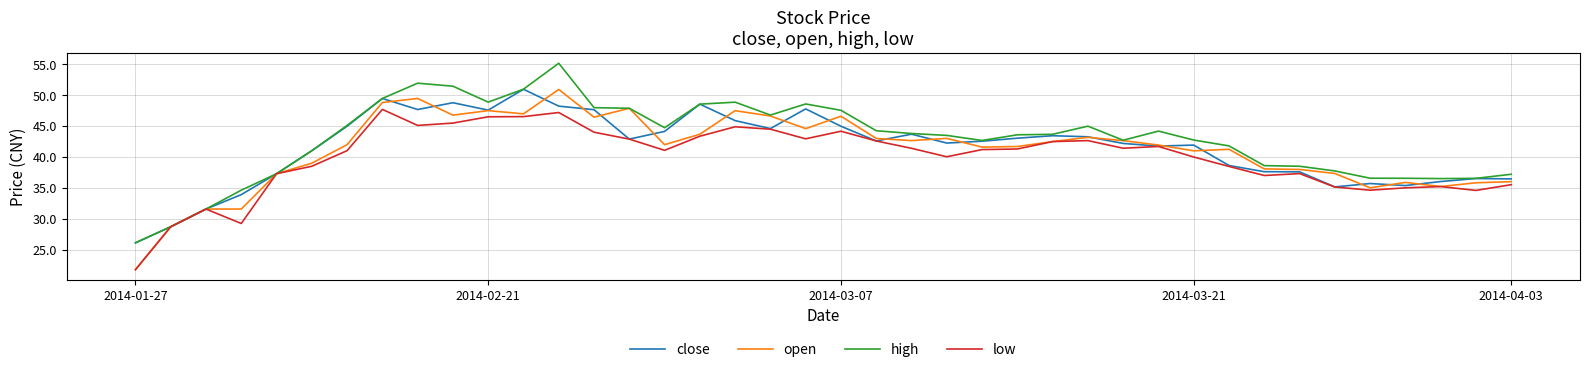

Which series has the widest spread of values?

open